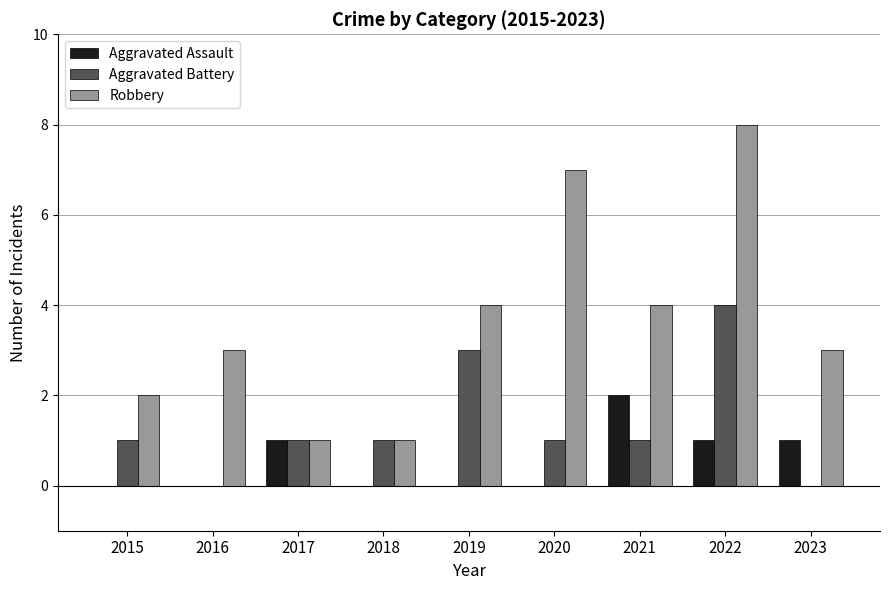

Count the number of data series in this chart.

3